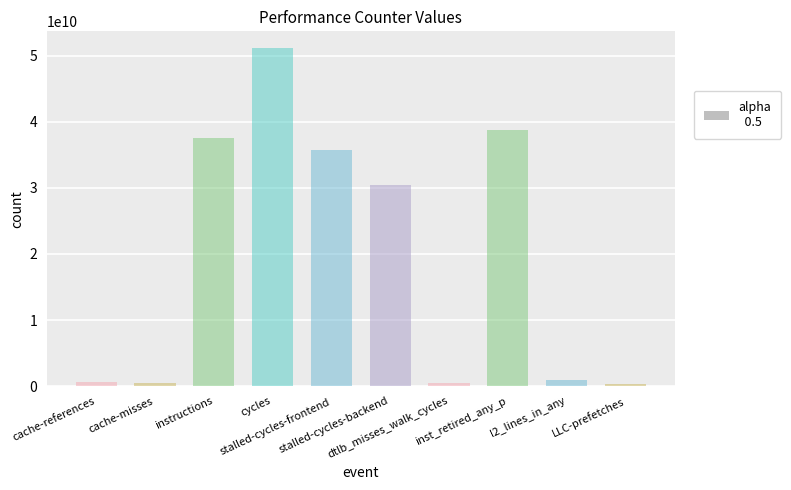

Count the number of data series in this chart.

1